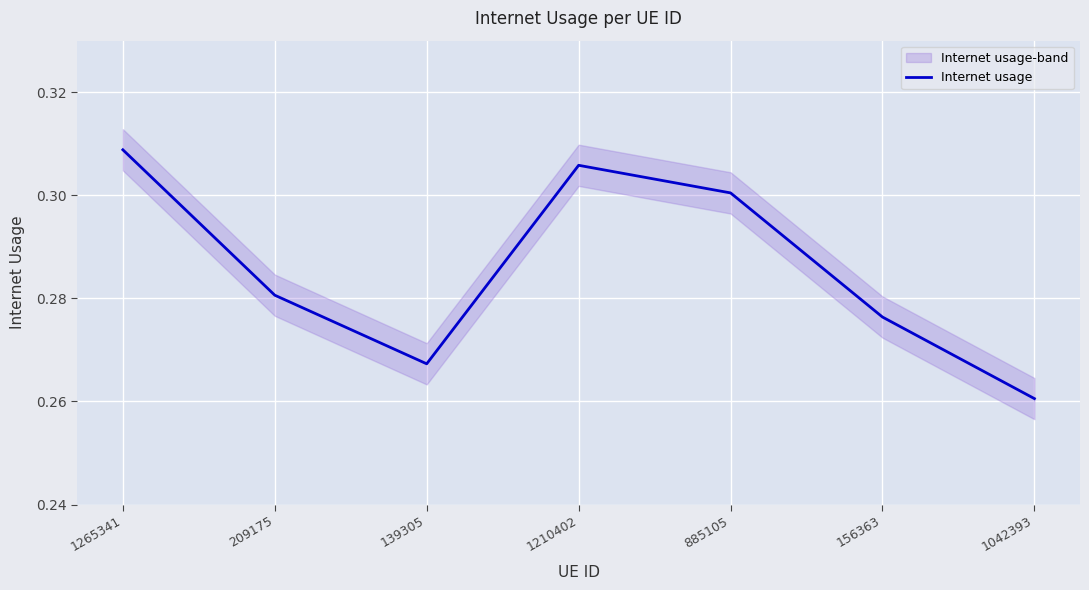

True or false: the data has more than 2 interior local peaks.

False